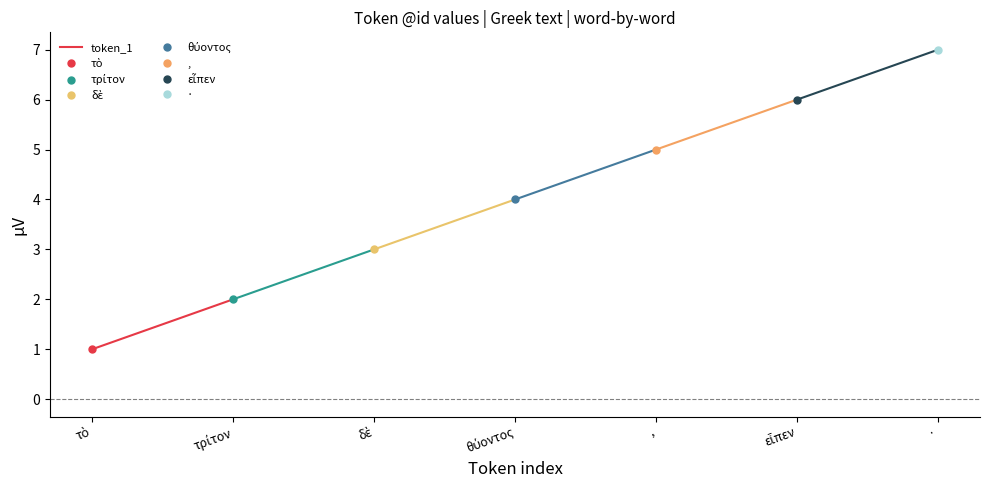

What is the average value?

2